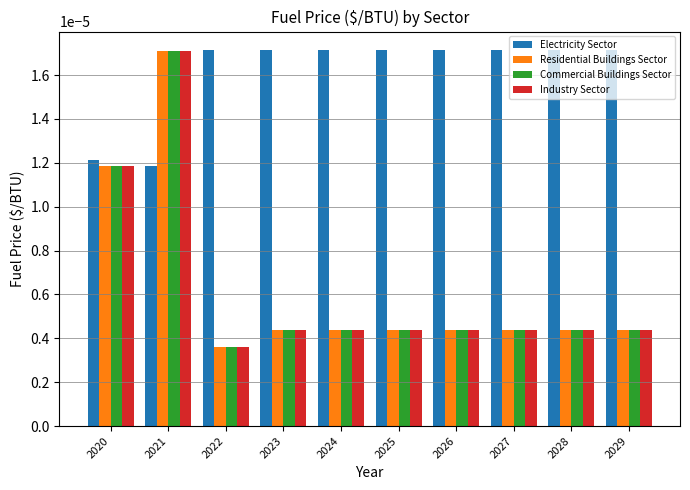

Which series has the largest total across all categories?

Electricity Sector